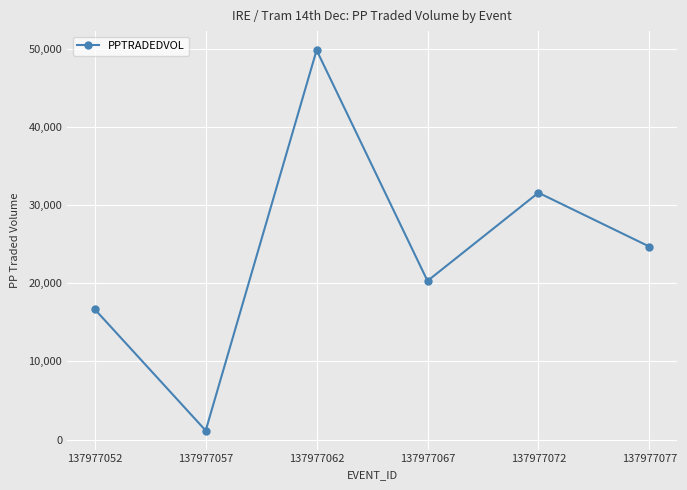

What is the sum of the values at 137977052 and 137977077?

41349.4